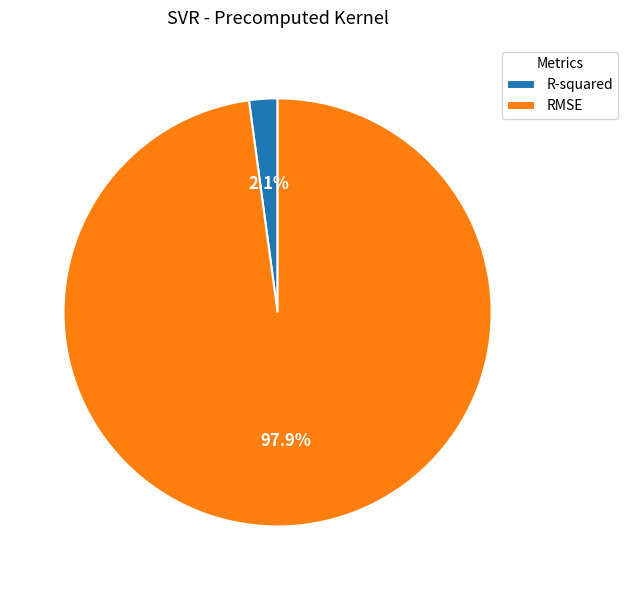

Count the number of slices in the pie.

2